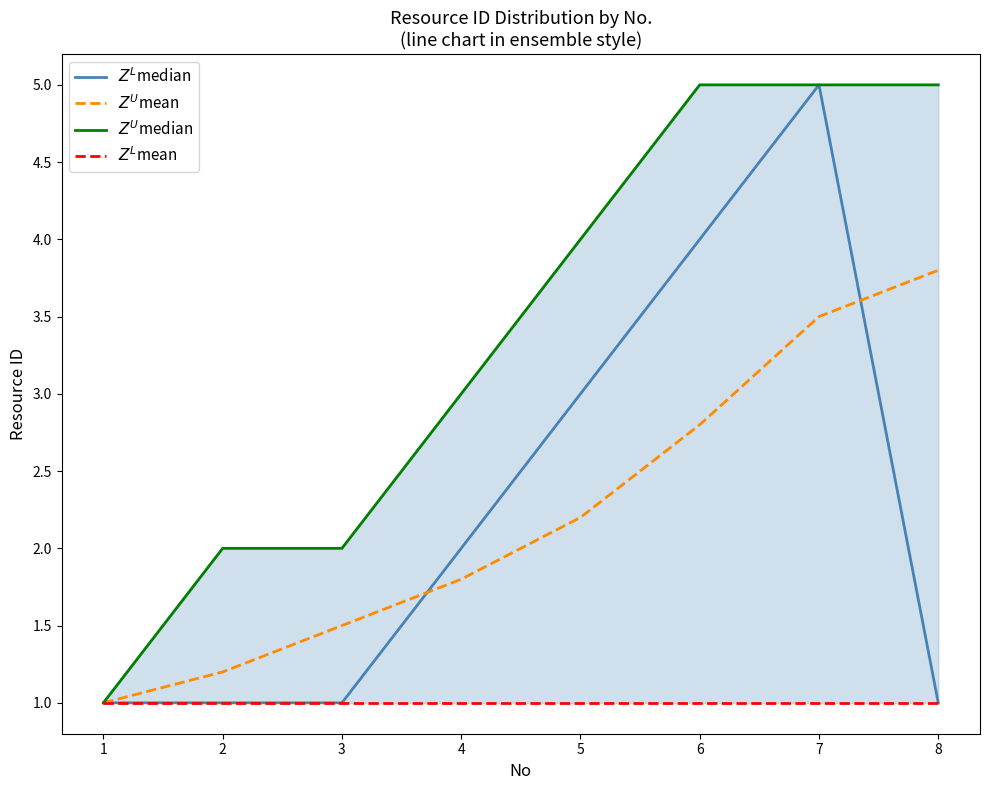

What value does the $Z^U$median series have at 2?

2.0